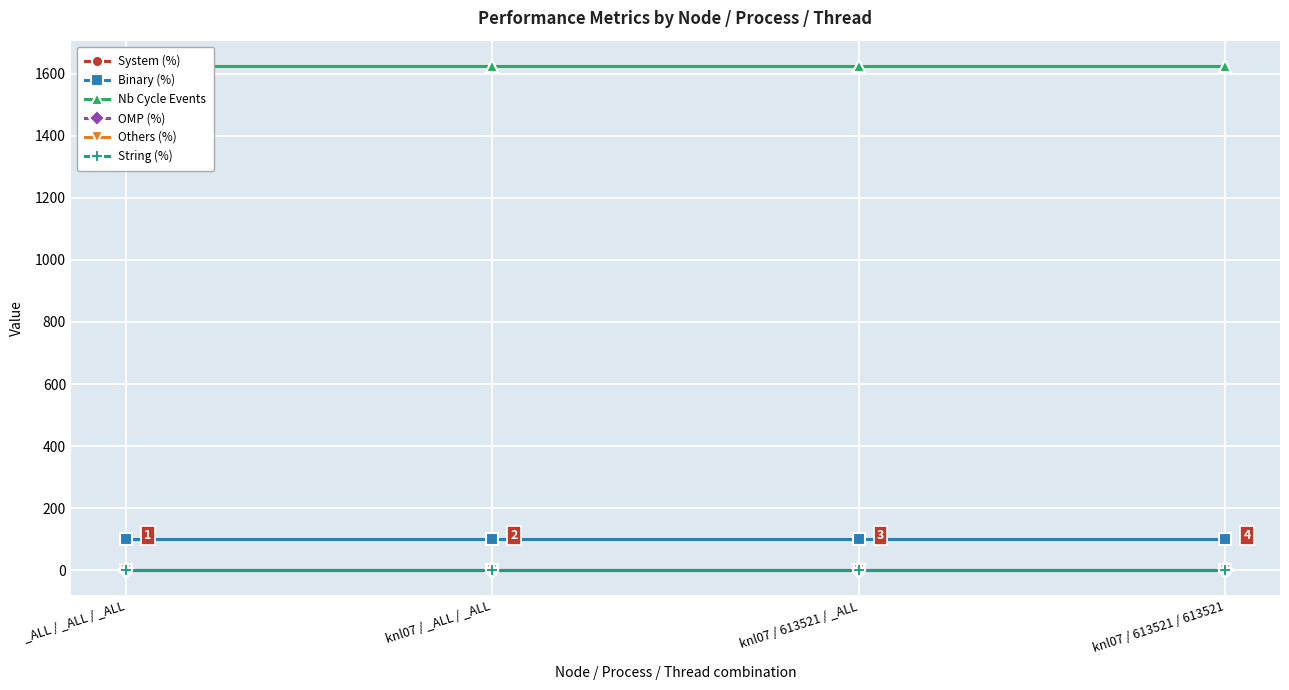

Which category has the highest value in the System (%) series?

_ALL / _ALL / _ALL